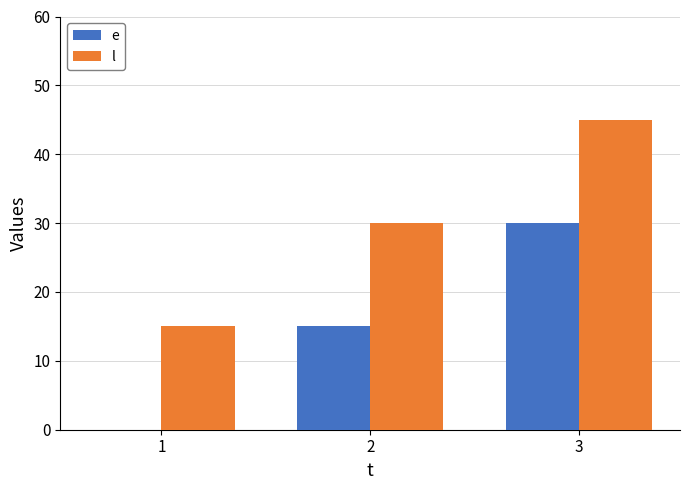

At which category is the sum across all series the highest?

3